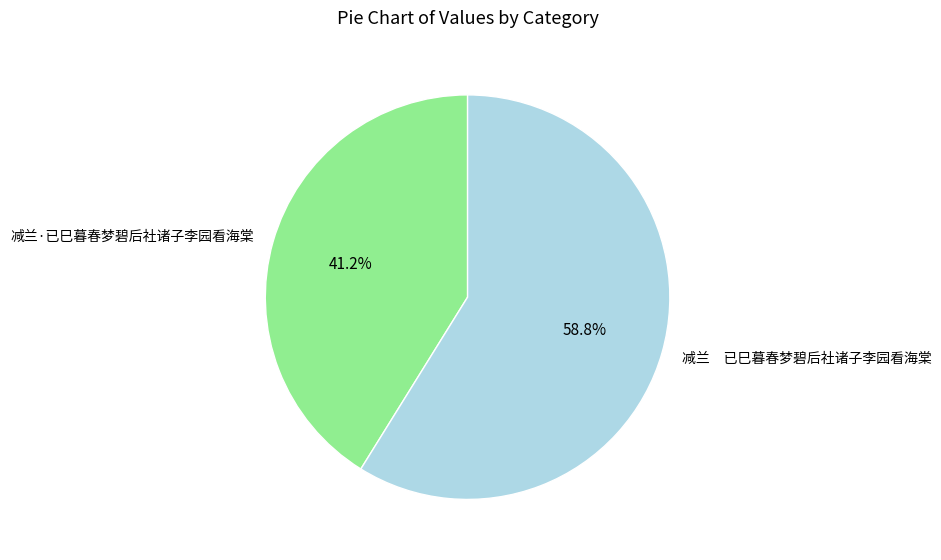

How much of the chart is everything except 减兰·已巳暮春梦碧后社诸子李园看海棠?

58.8%